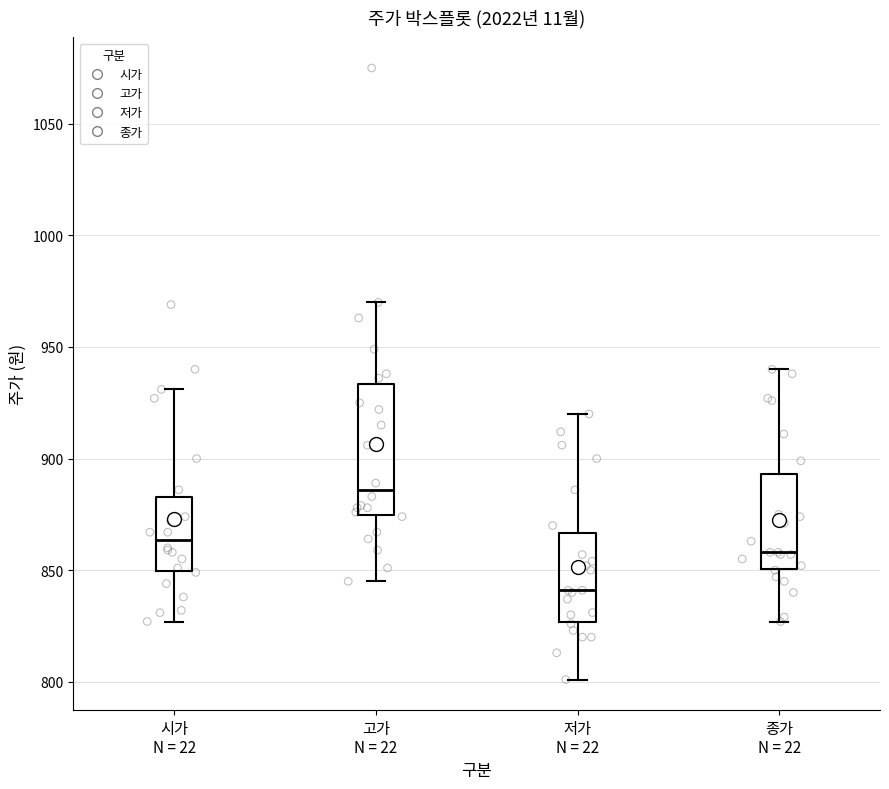

Where does the median line of the box for 시가 N = 22 sit on the y-axis? The values are not printed on the chart, so give them approximately, as read against the axis.

865